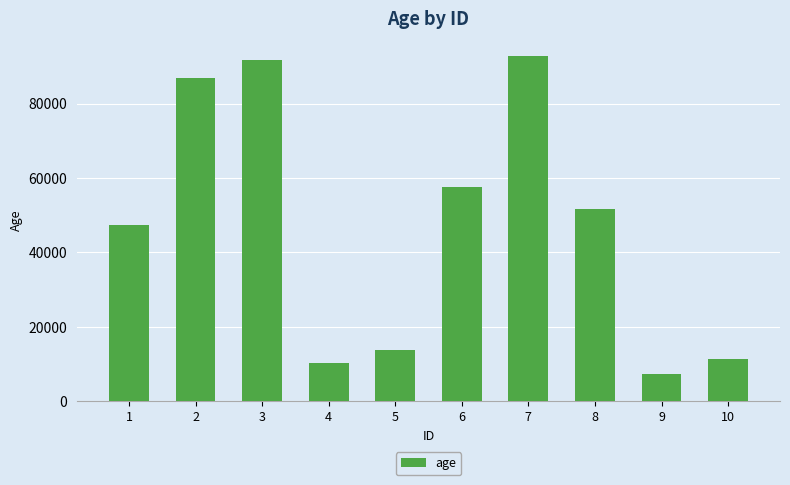

What is the value of the 3rd bar from the left?

91621